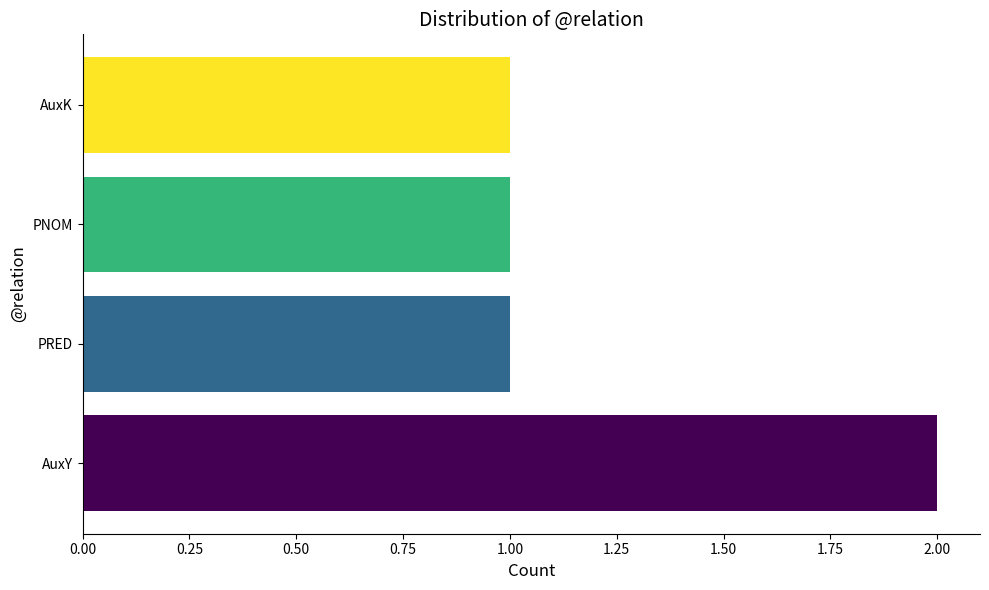

Between AuxY and PNOM, which is larger?

AuxY